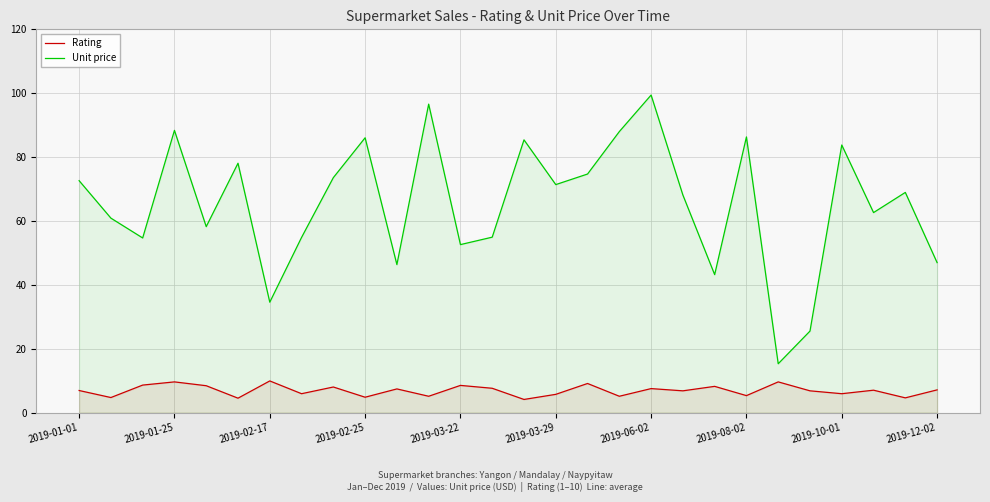

True or false: Rating and Unit price cross at least once.

False